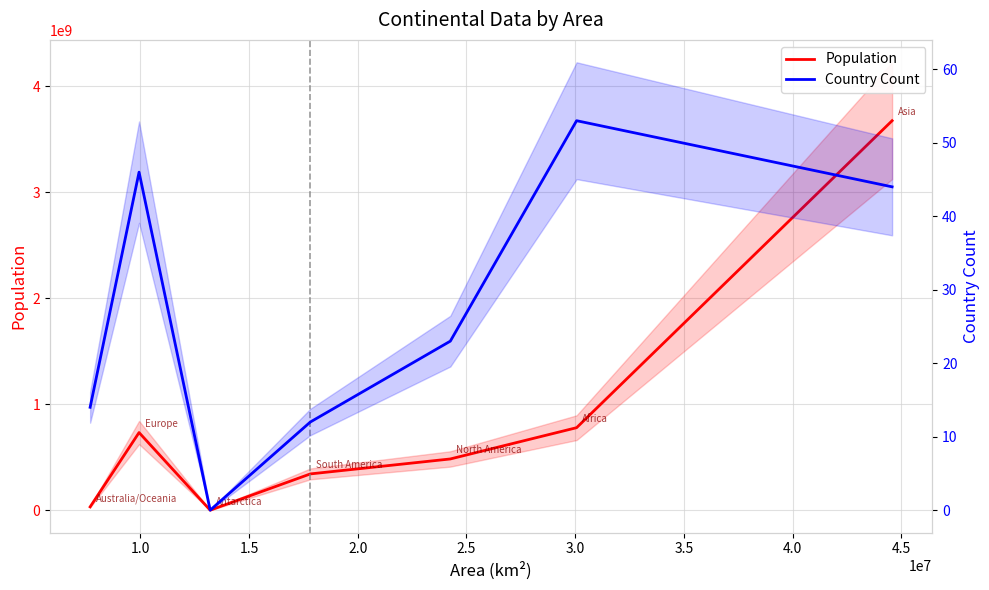

Between 1.0 and 2.5, which series saw the biggest shift?

Population